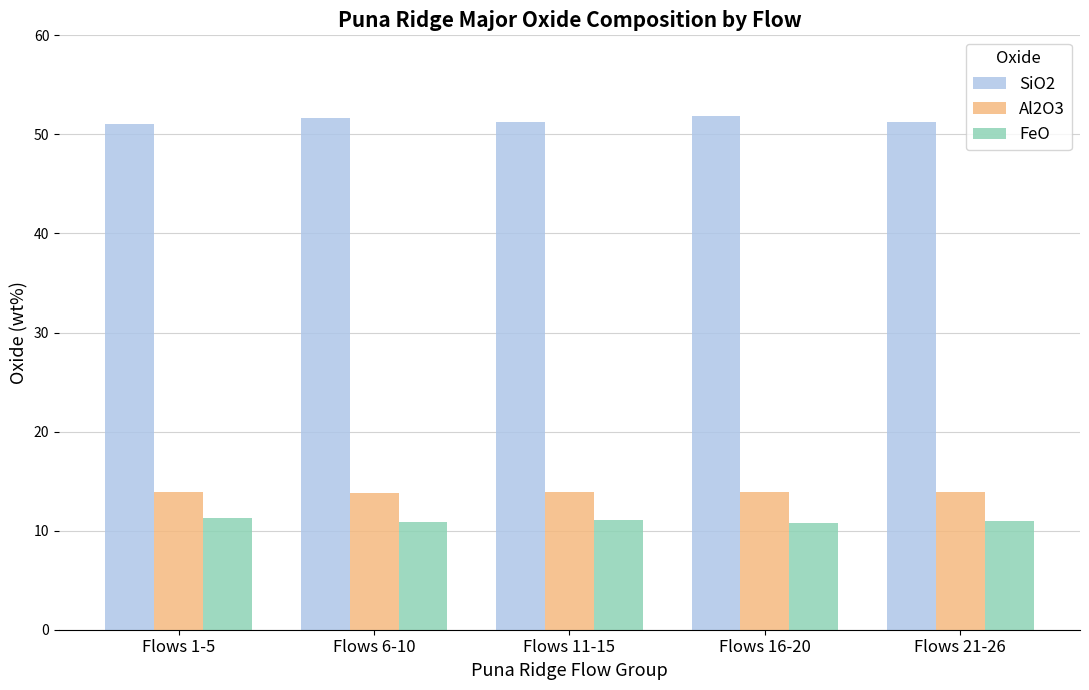

What is the maximum value shown in the chart?

51.9